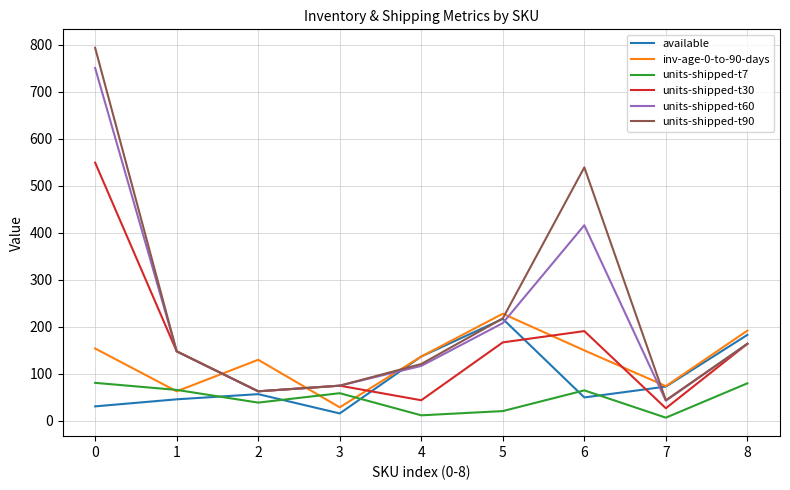

What is the total value across all series at 7?

268